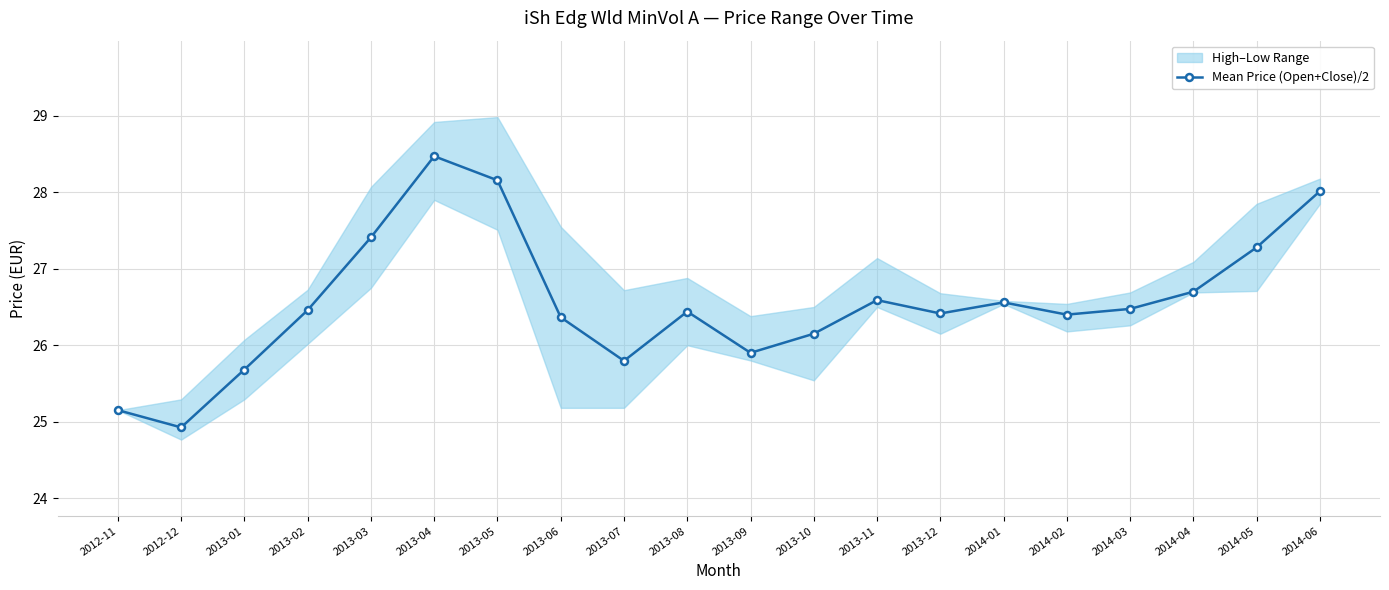

At which category does the chart reach its peak across all series?

2013-04